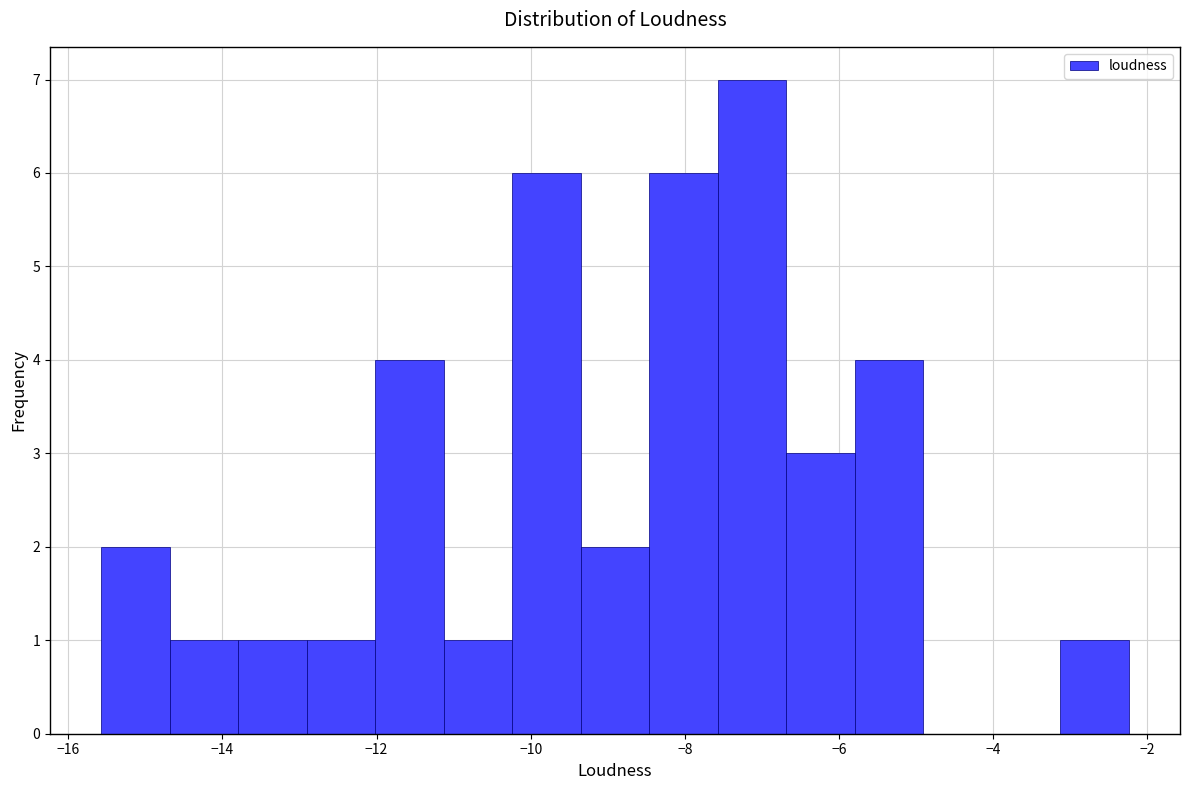

Reading left to right, list every bar in this chart as the range it spans on the x-axis followed by its height. Neither the bar edges nor the heights are printed on the chart, so give them approximately, as read against the axes.

-15.6 to -14.6: 2
-14.6 to -13.8: 1
-13.8 to -13.0: 1
-13.0 to -12.0: 1
-12.0 to -11.2: 4
-11.2 to -10.2: 1
-10.2 to -9.4: 6
-9.4 to -8.4: 2
-8.4 to -7.6: 6
-7.6 to -6.6: 7
-6.6 to -5.8: 3
-5.8 to -5.0: 4
-5.0 to -4.0: 0
-4.0 to -3.2: 0
-3.2 to -2.2: 1